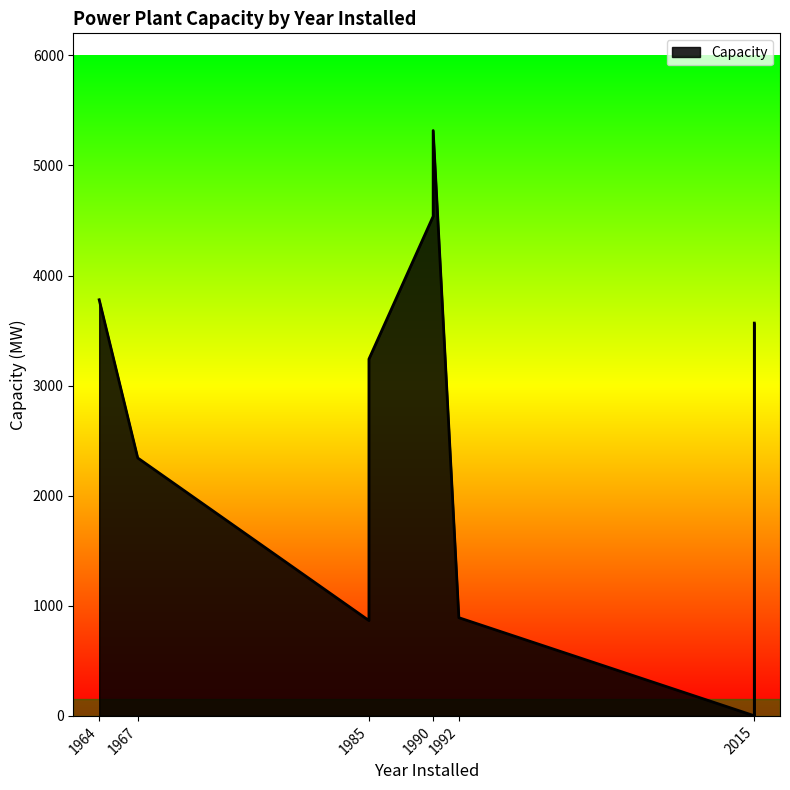

Rank the categories by value from highest to lowest.

1990, 1990, 1990, 1964, 2015, 1985, 1967, 1992, 1985, 2015, 2015